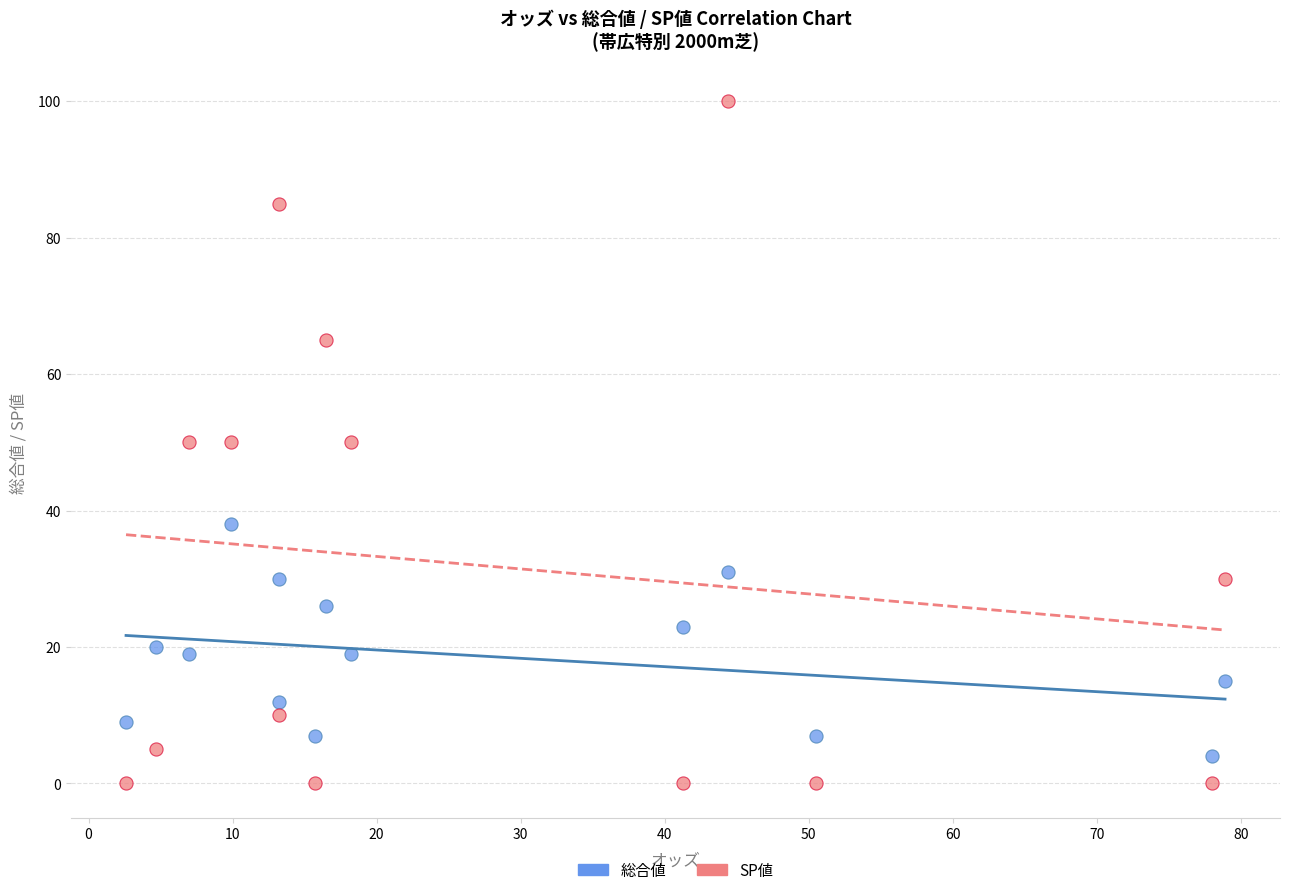

Across all data points, what is the range of Y values (max minus min)?

100